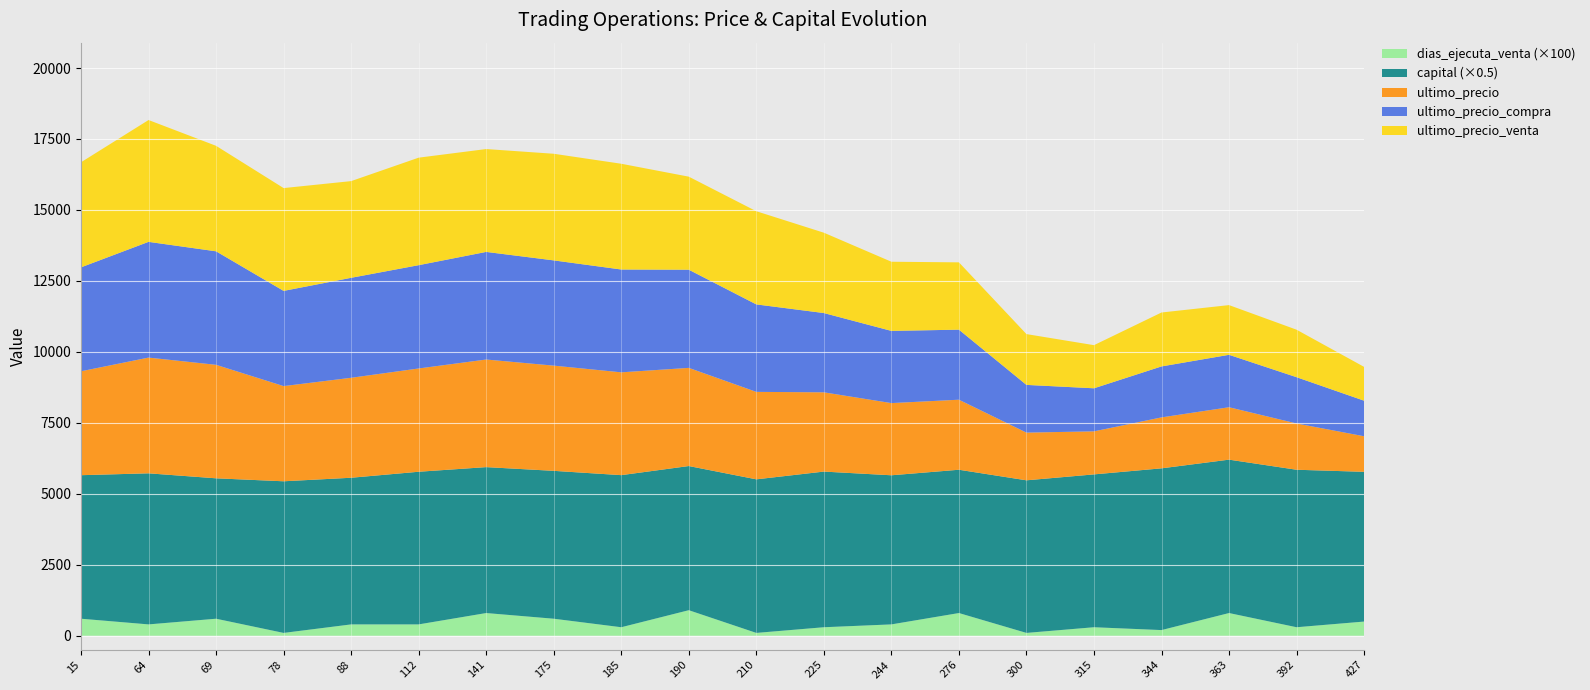

Reading left to right, what are all the values shown in this chart?

ultimo_precio: 3661.0	4077.0	3998.3	3353.5	3521.6	3638.4	3790.6	3706.7	3622.1	3458.0	3081.1	2792.4	2543.1	2467.3	1680.6	1516.6	1795.1	1846.5	1629.9	1252.7
ultimo_precio_compra: 3661.0	4077.0	3998.3	3353.5	3521.6	3638.4	3790.6	3706.7	3622.1	3458.0	3081.1	2792.4	2543.1	2467.3	1680.6	1516.6	1795.1	1846.5	1629.9	1252.7
ultimo_precio_venta: 3701.8	4291.5	3715.8	3621.6	3406.2	3787.4	3623.5	3756.4	3725.2	3277.8	3282.3	2830.1	2436.3	2371.0	1789.7	1519.0	1899.5	1751.2	1673.4	1191.0
capital: 10112.0	10643.9	9892.4	10682.8	10332.4	10755.0	10280.7	10418.5	10715.4	10157.2	10820.4	10966.5	10505.9	10096.2	10751.4	10768.6	11395.3	10807.3	11095.9	10550.0
dias_ejecuta_venta: 6.0	4.0	6.0	1.0	4.0	4.0	8.0	6.0	3.0	9.0	1.0	3.0	4.0	8.0	1.0	3.0	2.0	8.0	3.0	5.0